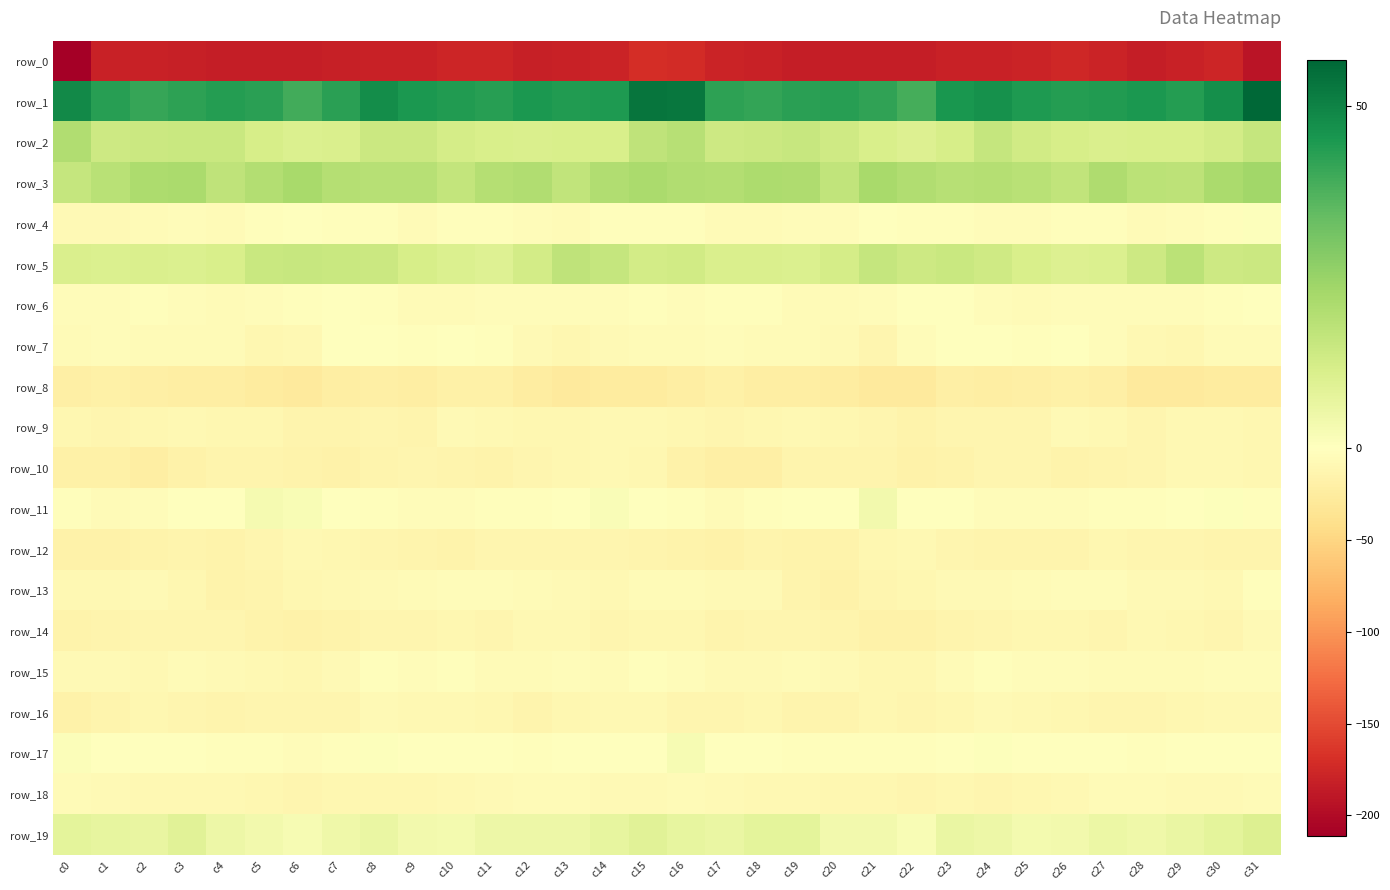

What is the sum of the row_18 values at c10 and c19?

-17.7